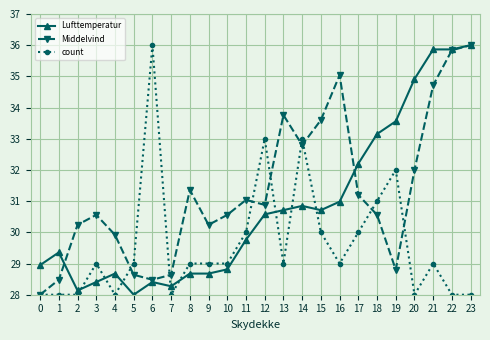

Is it true that count equals 28.0 at 23?

True